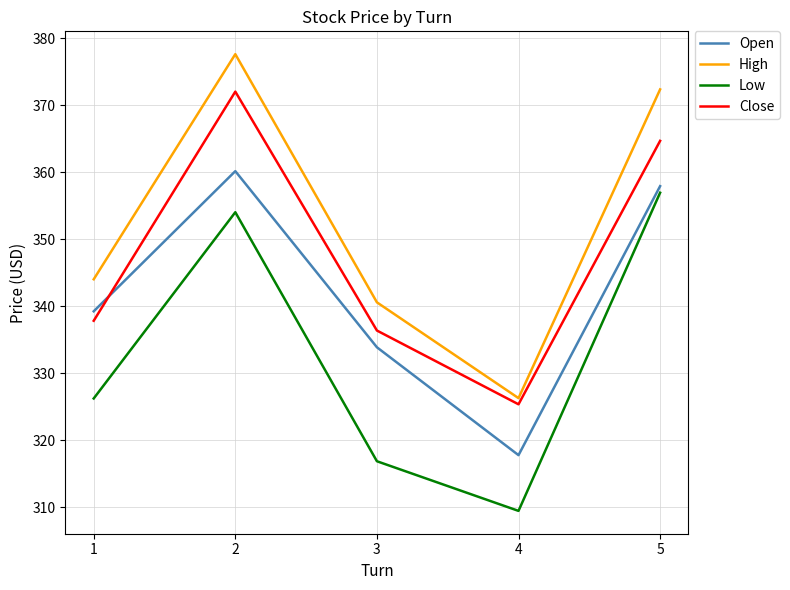

Rank the series at 5 from lowest to highest value.

Low, Open, Close, High